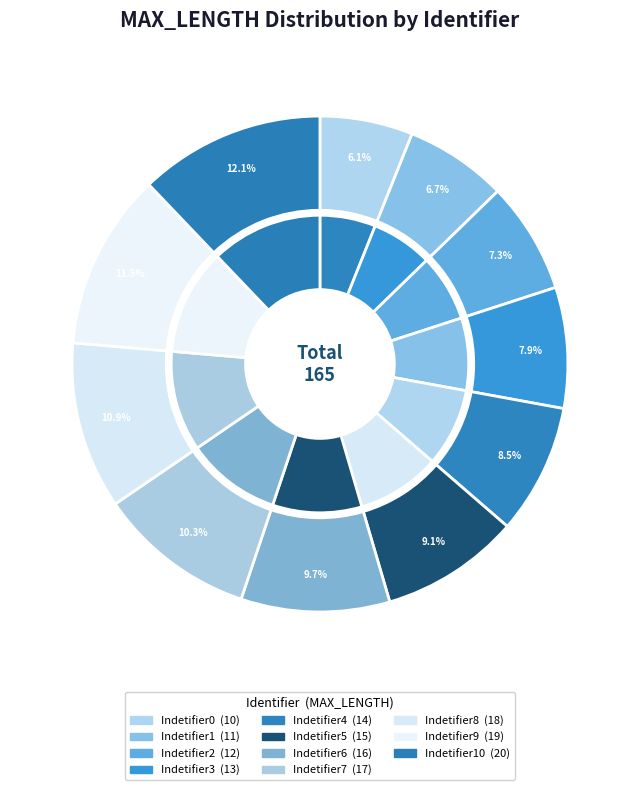

Count the number of slices in the pie.

11